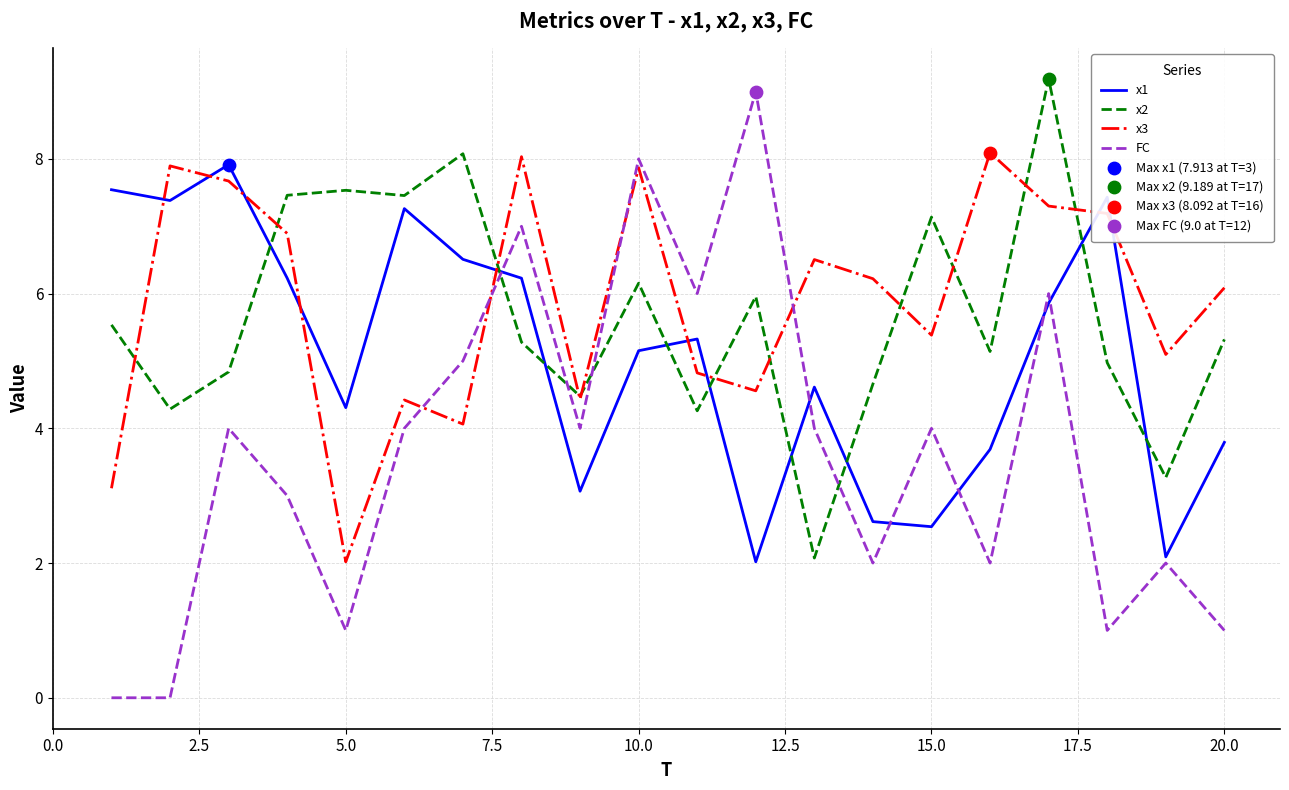

Which series has the largest total across all categories?

x3